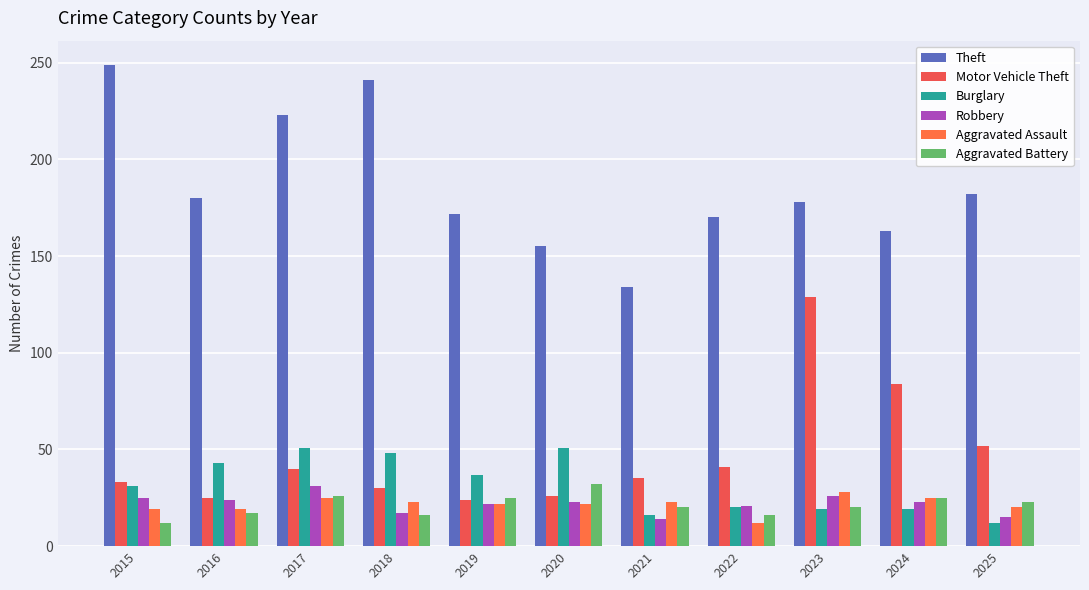

True or false: Aggravated Battery has a value of 20 at 2021.

True